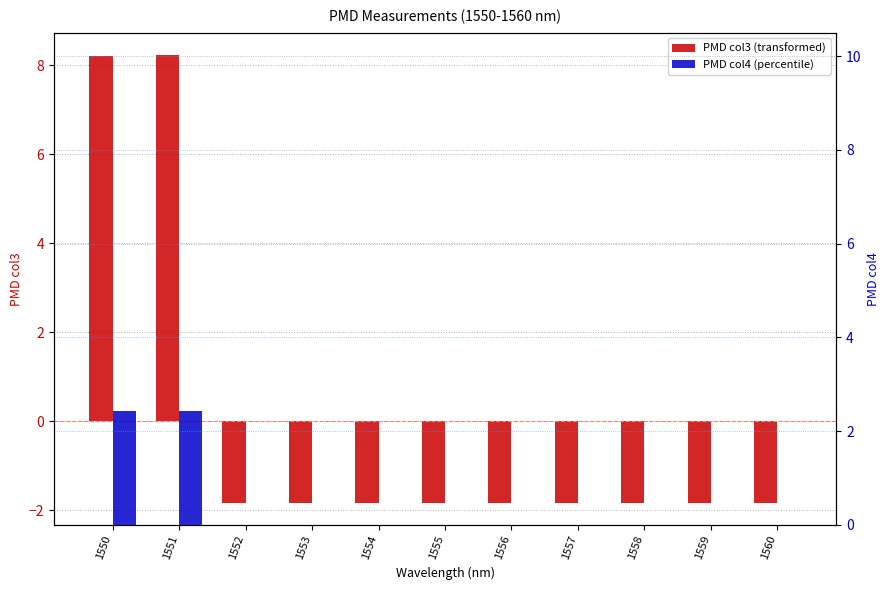

Is it true that PMD col4 (percentile) equals 0.0 at 1558?

True